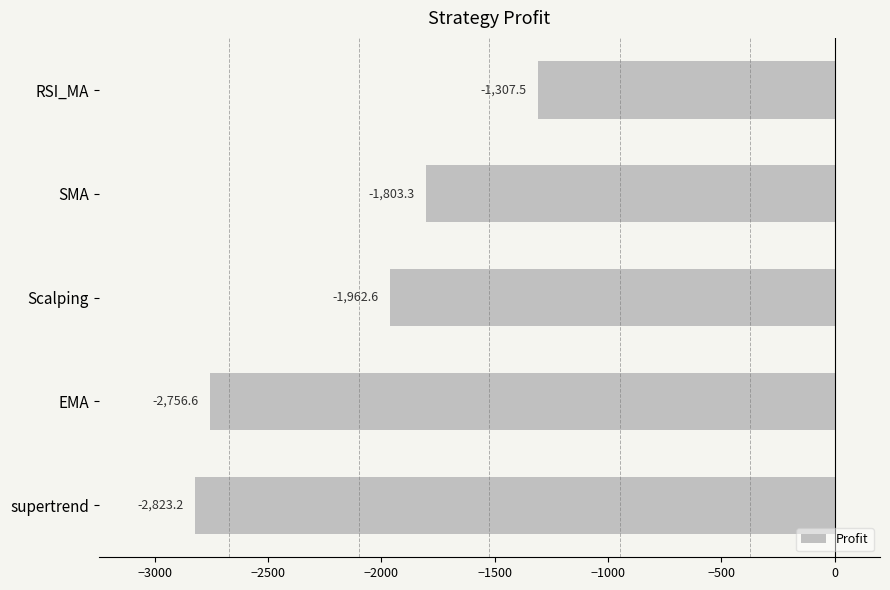

Rank the categories by value from lowest to highest.

supertrend, EMA, Scalping, SMA, RSI_MA